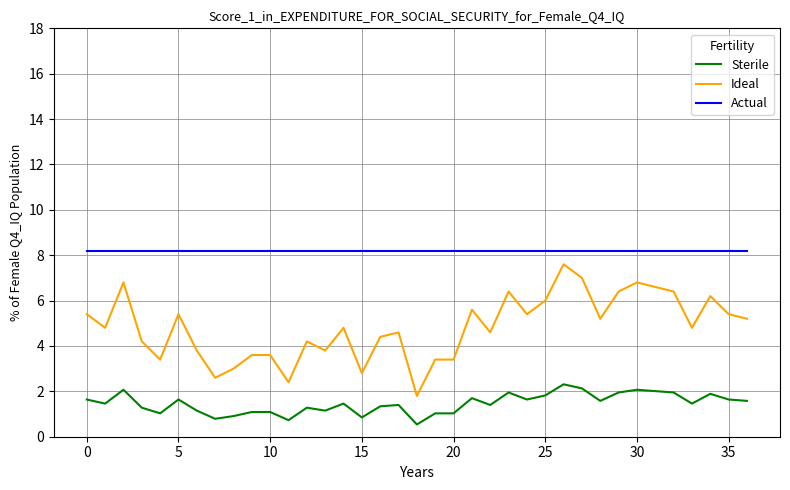

What is the highest value of the Sterile series?

2.3